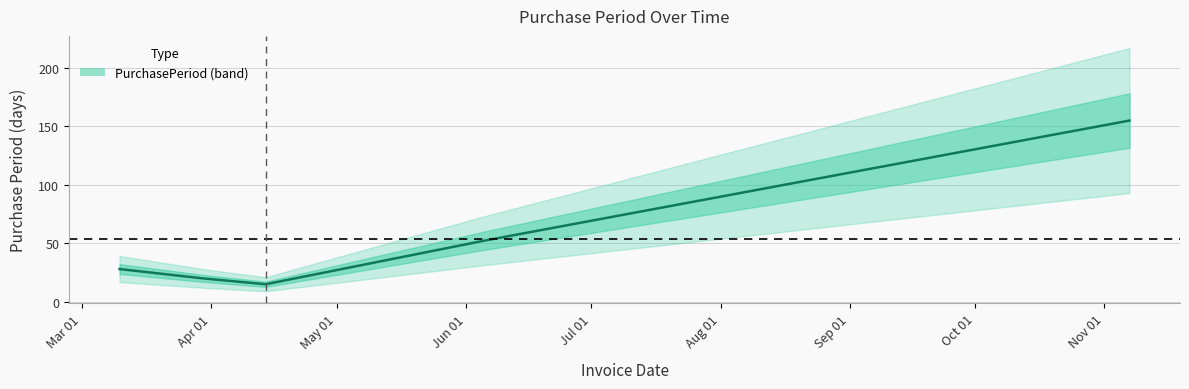

True or false: the data shows 52 at 2017-06-05.

True